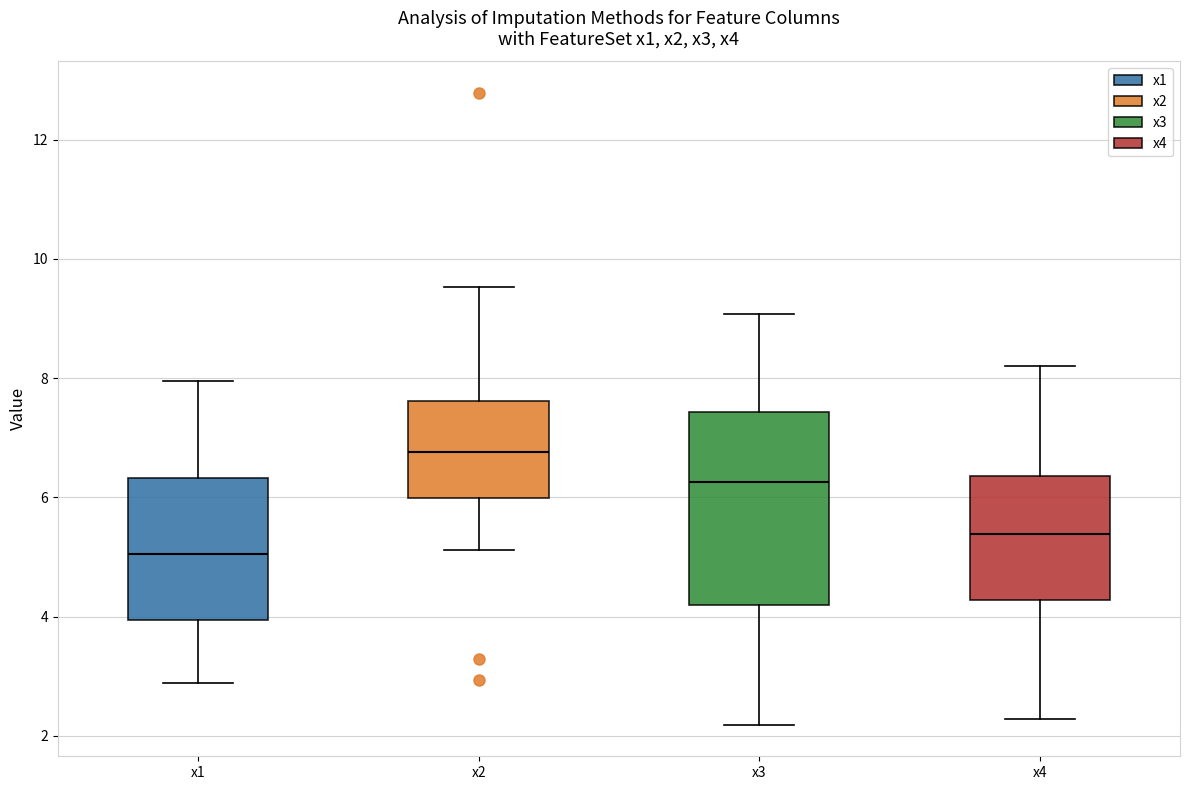

Where does the upper whisker of the box for x2 end on the y-axis? The values are not printed on the chart, so give them approximately, as read against the axis.

9.6